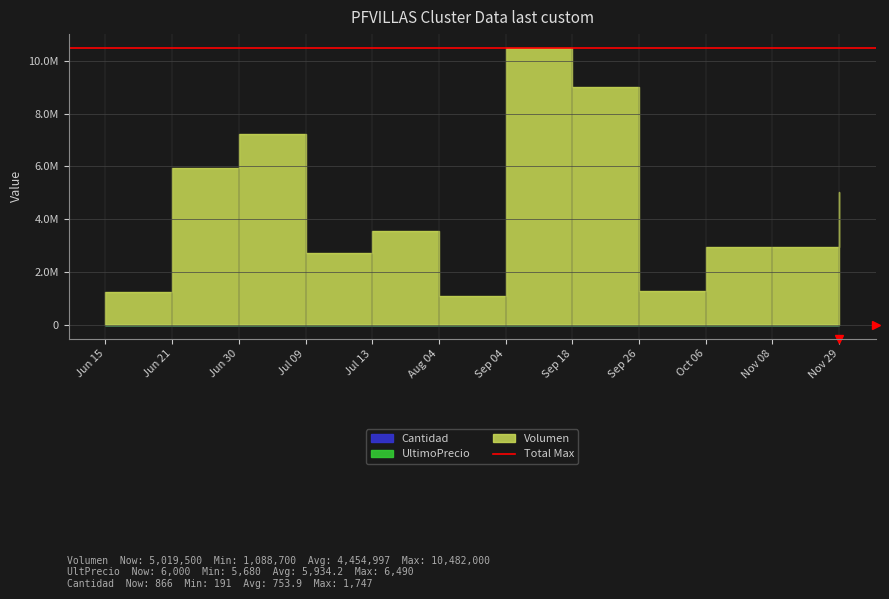

How many interior local peaks does the Volumen series have?

3